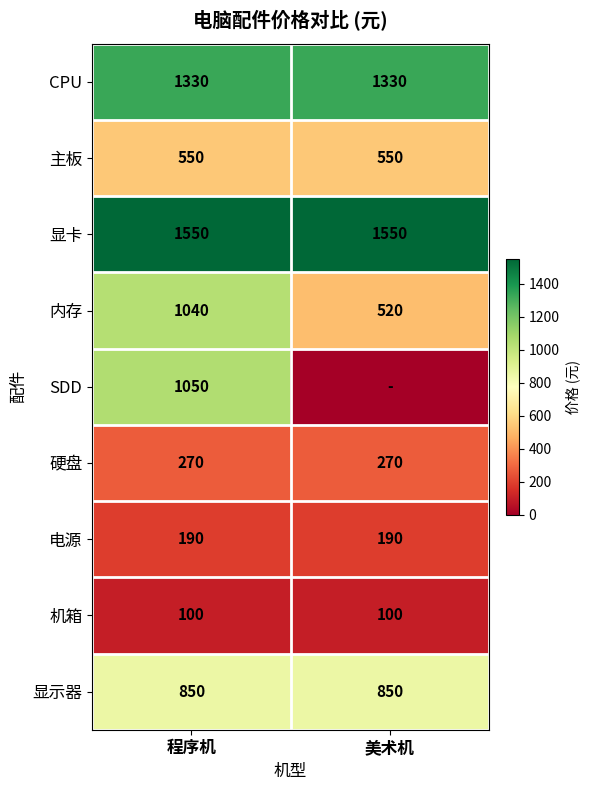

Read the CPU value at 美术机.

1330